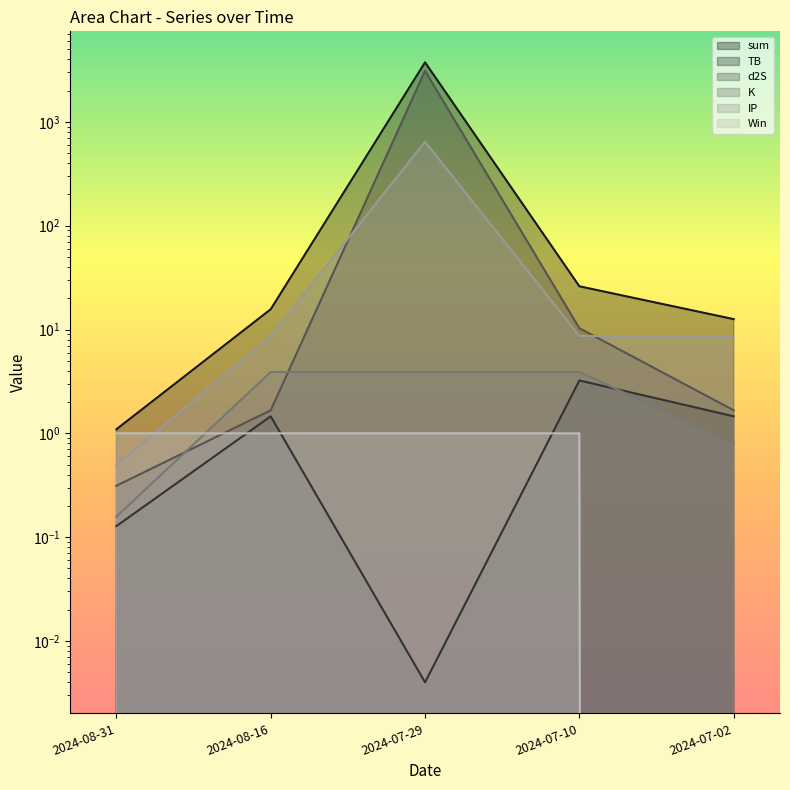

What is the average value of the Win series?

0.8